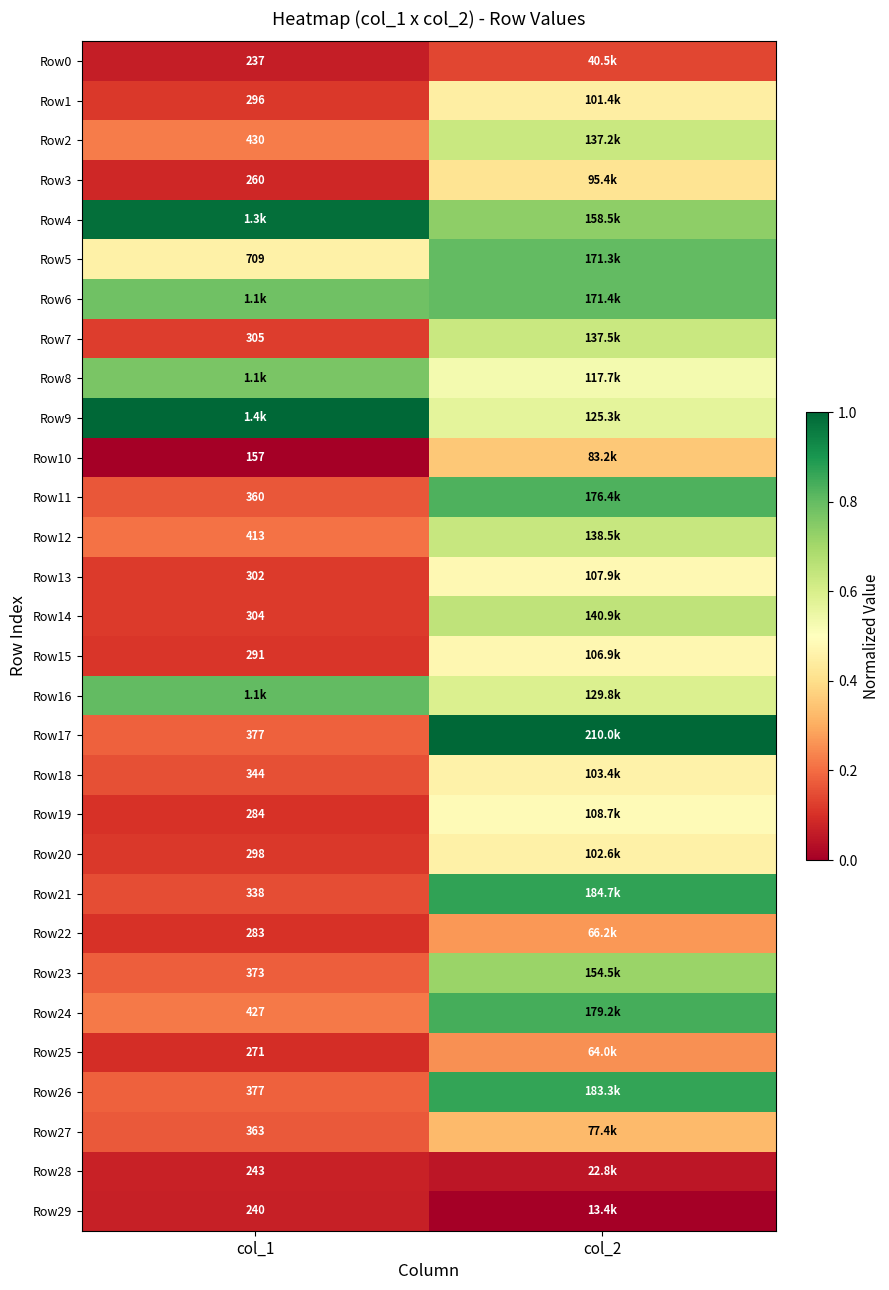

Rank the series at col_1 from highest to lowest value.

Row9, Row4, Row16, Row6, Row8, Row5, Row2, Row24, Row12, Row17, Row26, Row23, Row27, Row11, Row18, Row21, Row7, Row14, Row13, Row20, Row1, Row15, Row19, Row22, Row25, Row3, Row28, Row29, Row0, Row10